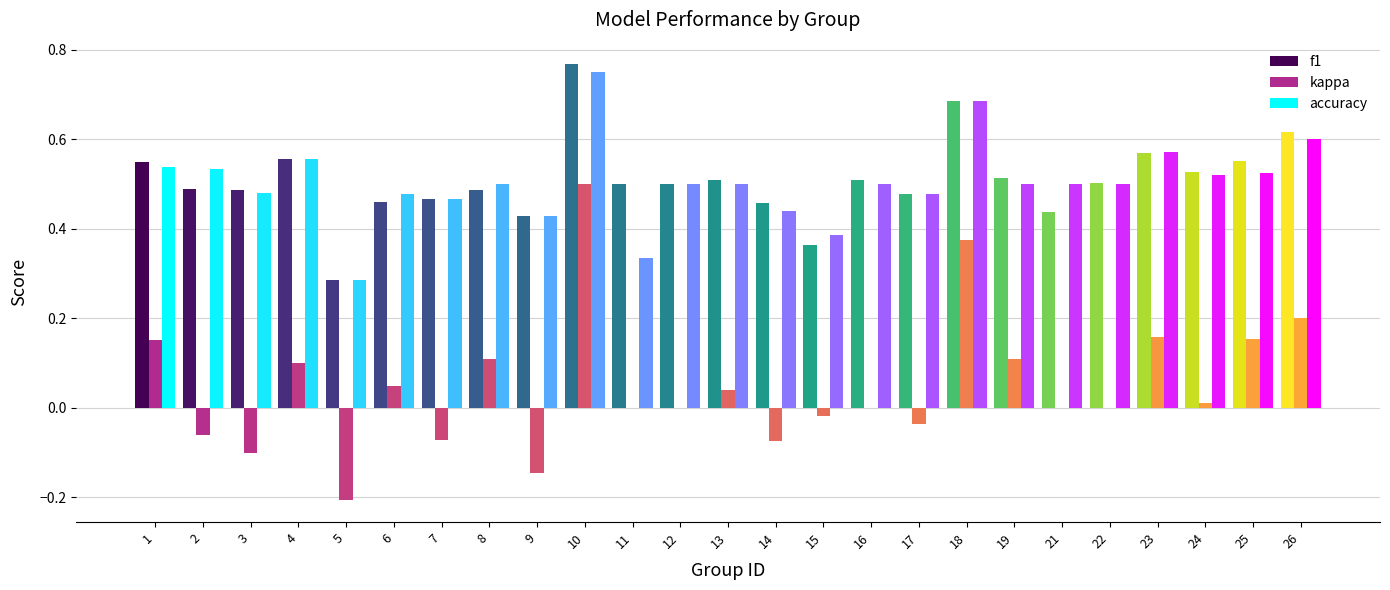

The kappa series shows 0.1 at 8. True or false?

True